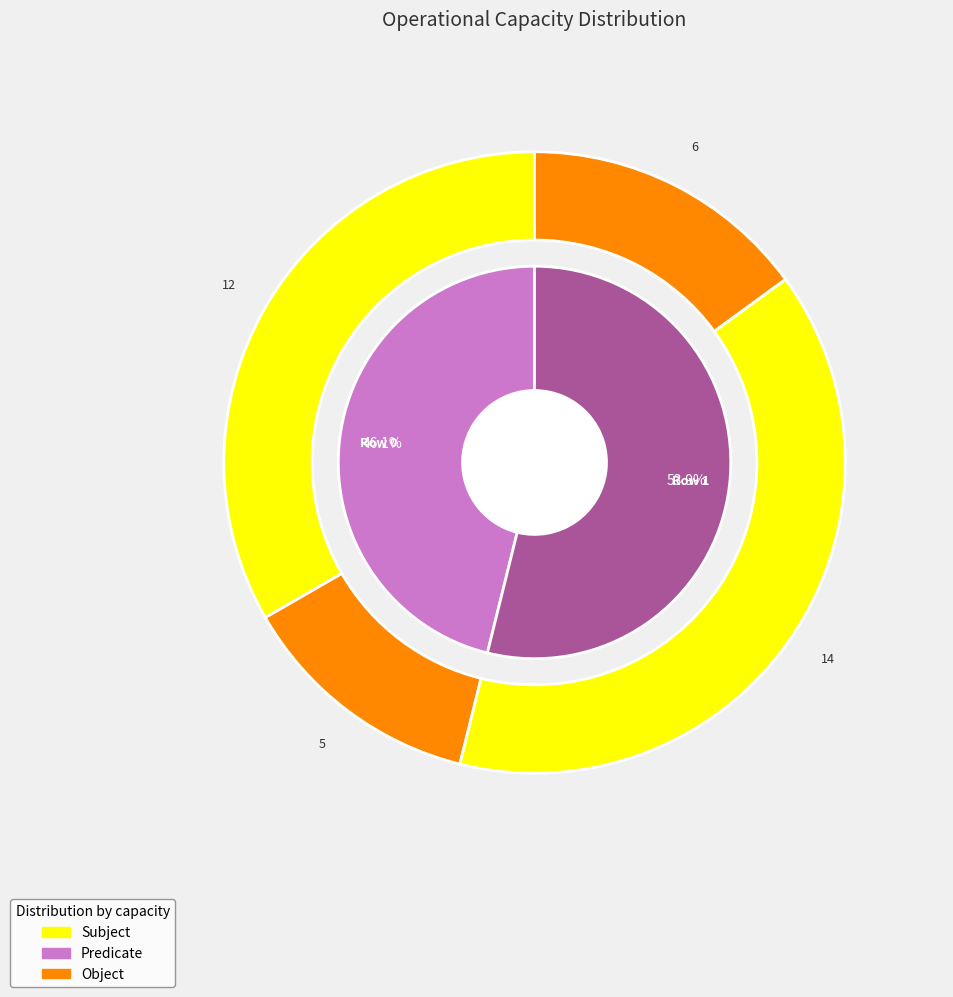

Rank the categories by value from highest to lowest.

1, 0